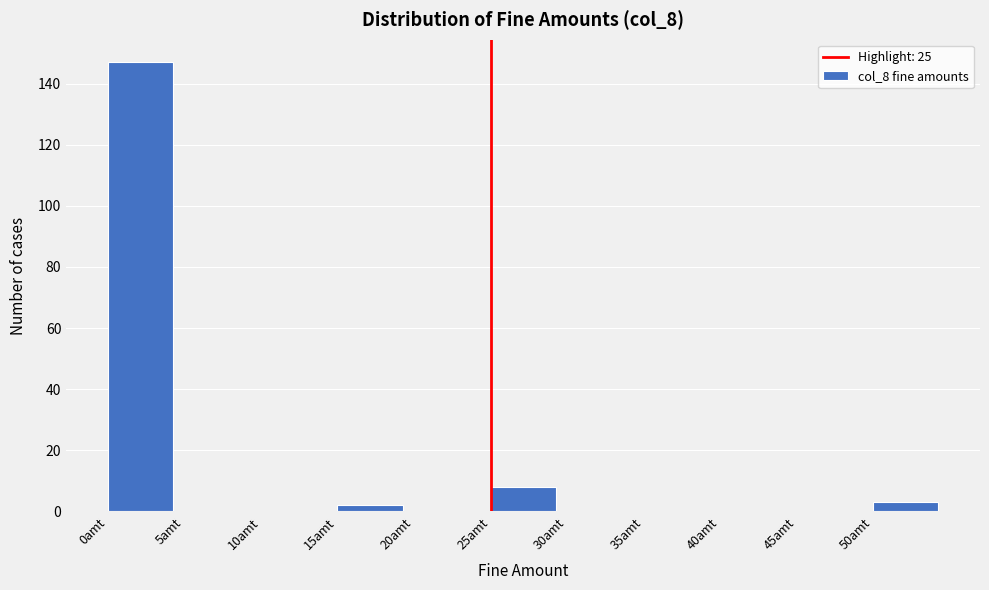

How tall is the bar that spans 50 to 55 on the x-axis? The values are not printed on the chart, so give them approximately, as read against the axis.

4